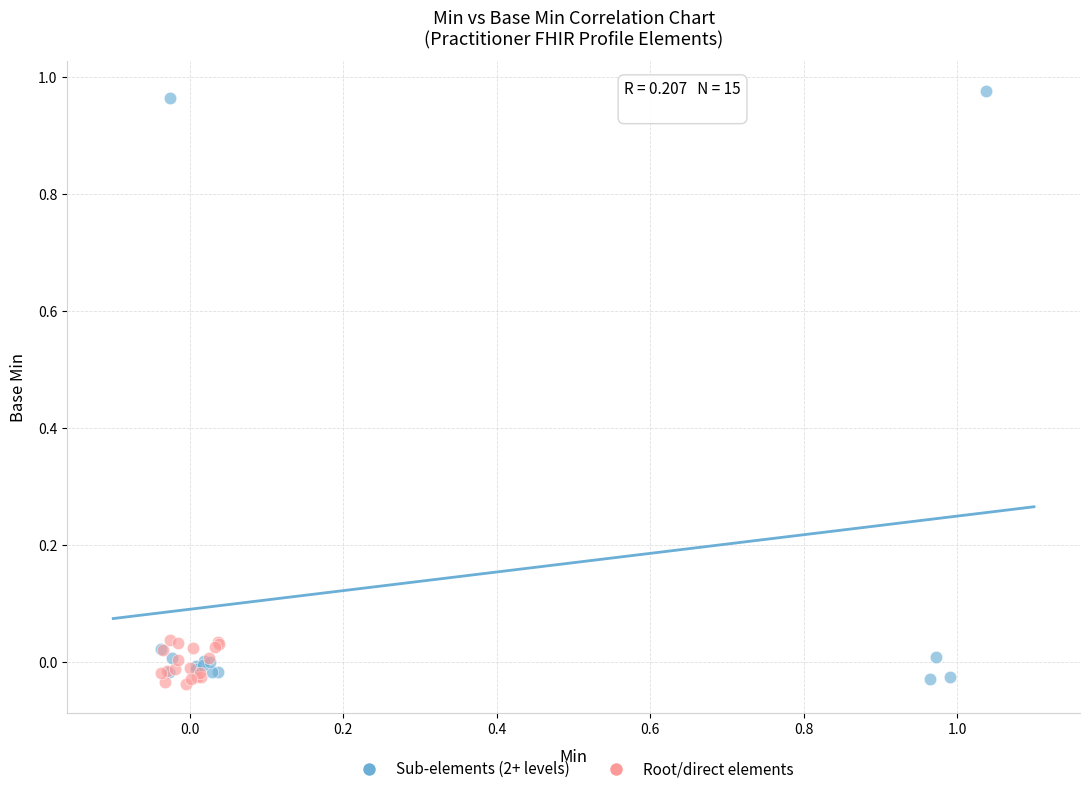

Which series has the widest spread of Y values?

Sub-elements (2+ levels)